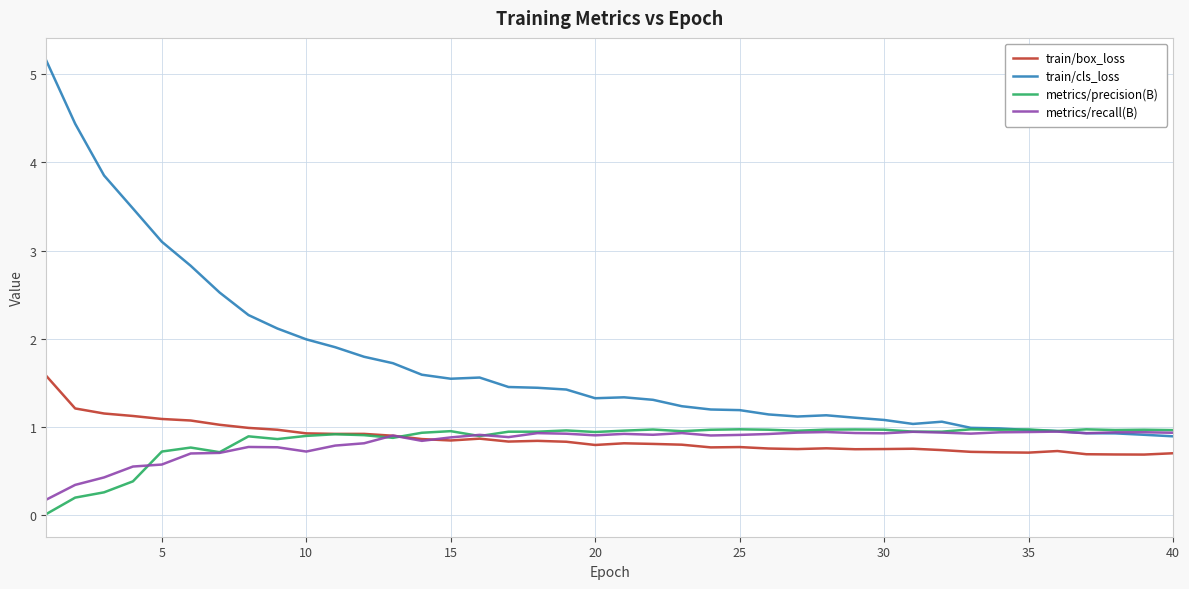

What is the maximum value shown in the chart?

5.2